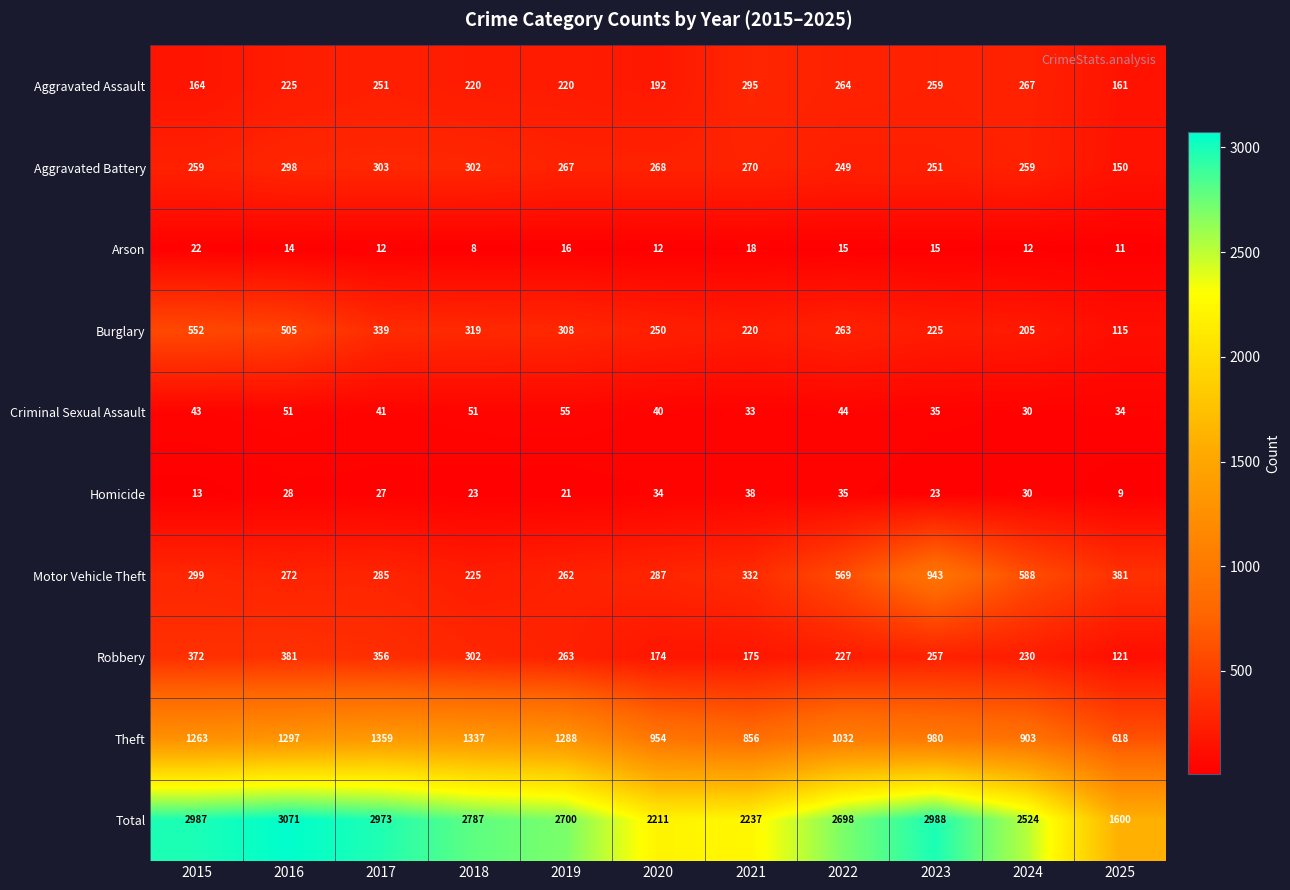

Rank the series by their maximum value, from lowest to highest.

Arson, Homicide, Criminal Sexual Assault, Aggravated Assault, Aggravated Battery, Robbery, Burglary, Motor Vehicle Theft, Theft, Total